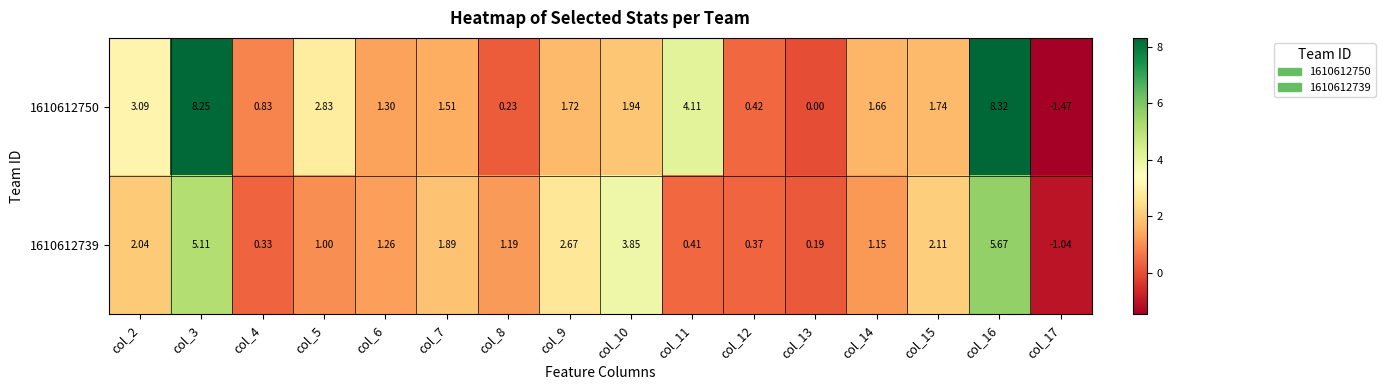

Is the value of 1610612739 at col_3 greater than the value of 1610612750 at col_16?

No